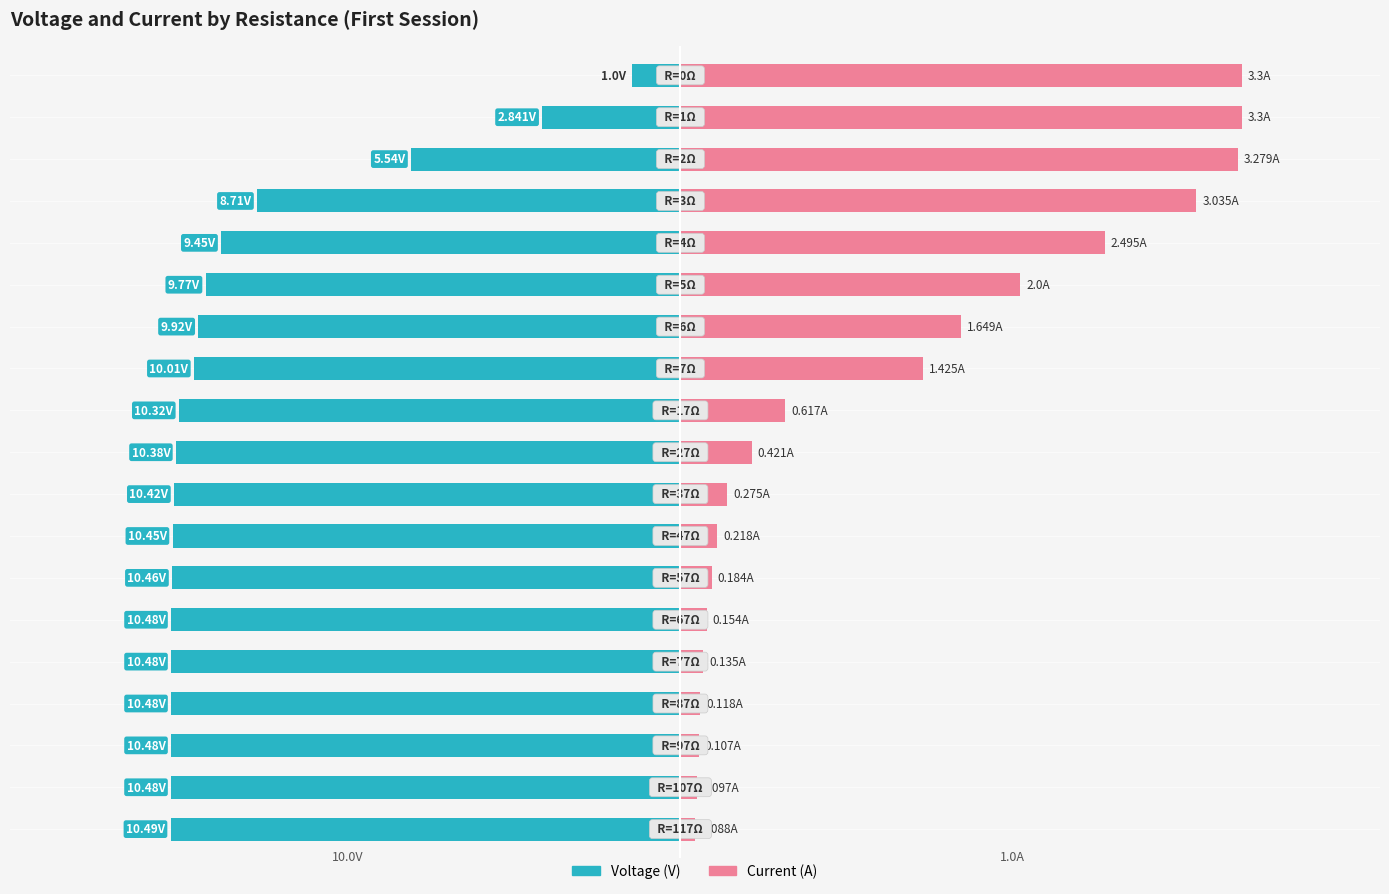

What is the value of the Current (A) bar at the 8th from the left?

0.2